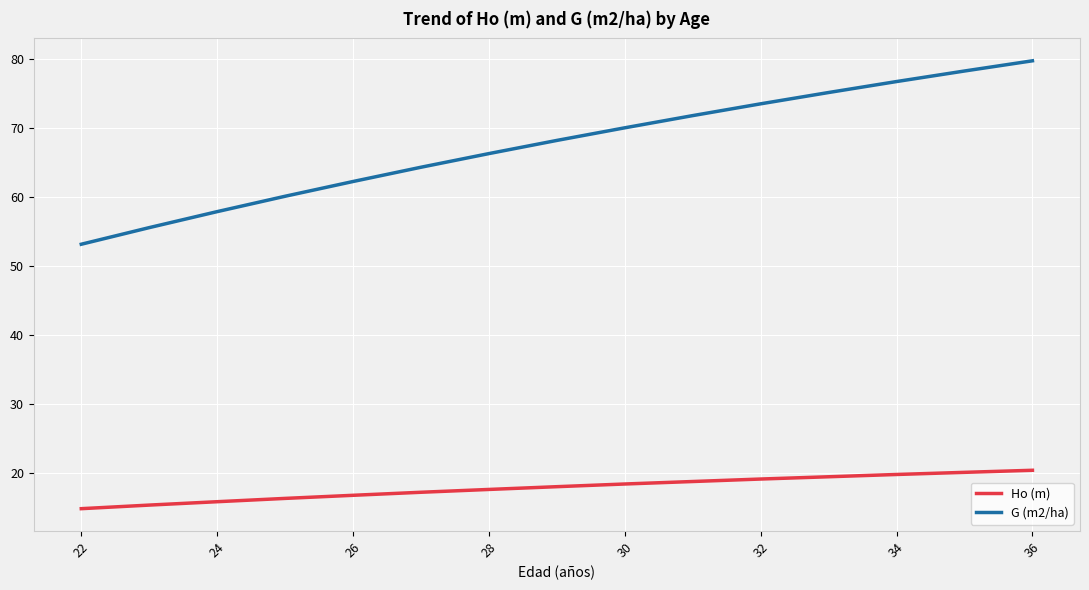

List the series in order of their overall mean, lowest first.

Ho (m), G (m2/ha)